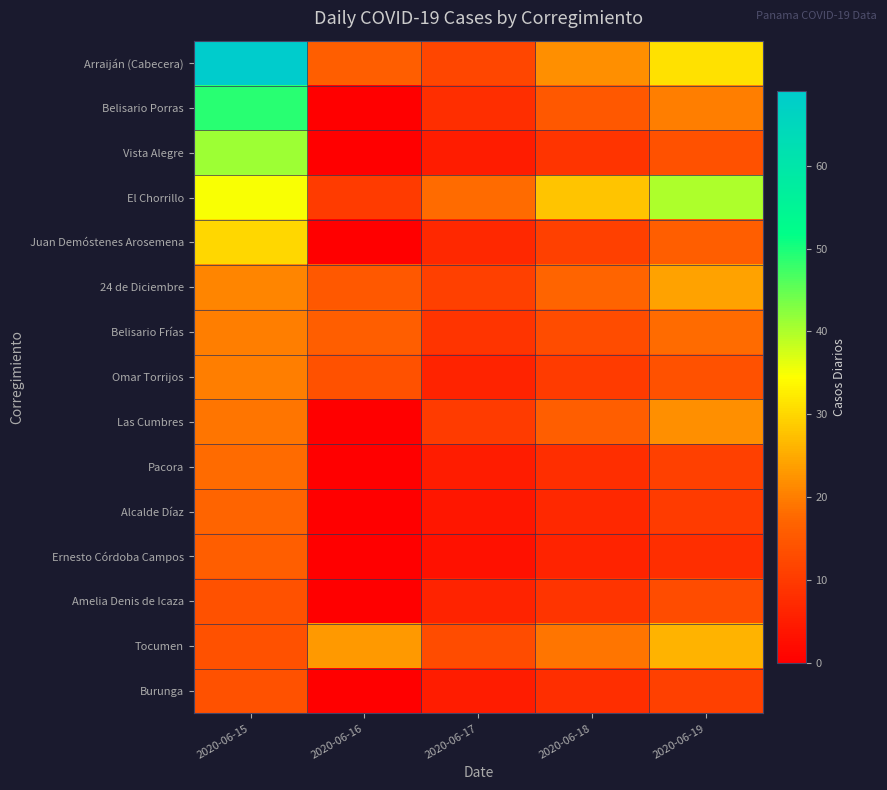

Reading right to left, list all the values displayed in this chart.

Arraiján (Cabecera): 2020-06-19=31	2020-06-18=22	2020-06-17=12	2020-06-16=16	2020-06-15=69
Belisario Porras: 2020-06-19=20	2020-06-18=15	2020-06-17=8	2020-06-16=0	2020-06-15=49
Vista Alegre: 2020-06-19=14	2020-06-18=9	2020-06-17=5	2020-06-16=0	2020-06-15=41
El Chorrillo: 2020-06-19=40	2020-06-18=28	2020-06-17=18	2020-06-16=10	2020-06-15=35
Juan Demóstenes Arosemena: 2020-06-19=16	2020-06-18=11	2020-06-17=7	2020-06-16=0	2020-06-15=30
24 de Diciembre: 2020-06-19=24	2020-06-18=17	2020-06-17=11	2020-06-16=15	2020-06-15=21
Belisario Frías: 2020-06-19=18	2020-06-18=13	2020-06-17=9	2020-06-16=16	2020-06-15=20
Omar Torrijos: 2020-06-19=14	2020-06-18=10	2020-06-17=6	2020-06-16=14	2020-06-15=20
Las Cumbres: 2020-06-19=22	2020-06-18=16	2020-06-17=10	2020-06-16=0	2020-06-15=19
Pacora: 2020-06-19=11	2020-06-18=8	2020-06-17=5	2020-06-16=0	2020-06-15=18
Alcalde Díaz: 2020-06-19=10	2020-06-18=7	2020-06-17=4	2020-06-16=0	2020-06-15=17
Ernesto Córdoba Campos: 2020-06-19=8	2020-06-18=6	2020-06-17=3	2020-06-16=0	2020-06-15=16
Amelia Denis de Icaza: 2020-06-19=13	2020-06-18=9	2020-06-17=6	2020-06-16=0	2020-06-15=14
Tocumen: 2020-06-19=26	2020-06-18=19	2020-06-17=13	2020-06-16=23	2020-06-15=14
Burunga: 2020-06-19=11	2020-06-18=8	2020-06-17=5	2020-06-16=0	2020-06-15=14